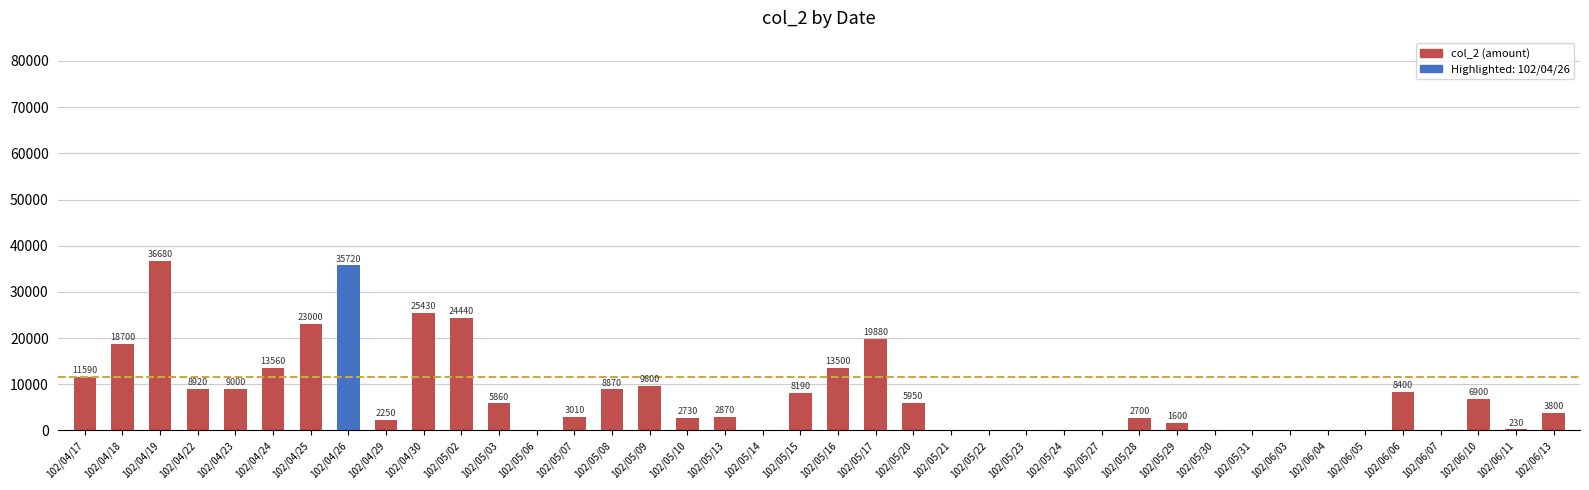

Is it true that the value at 102/04/23 is 9000?

True